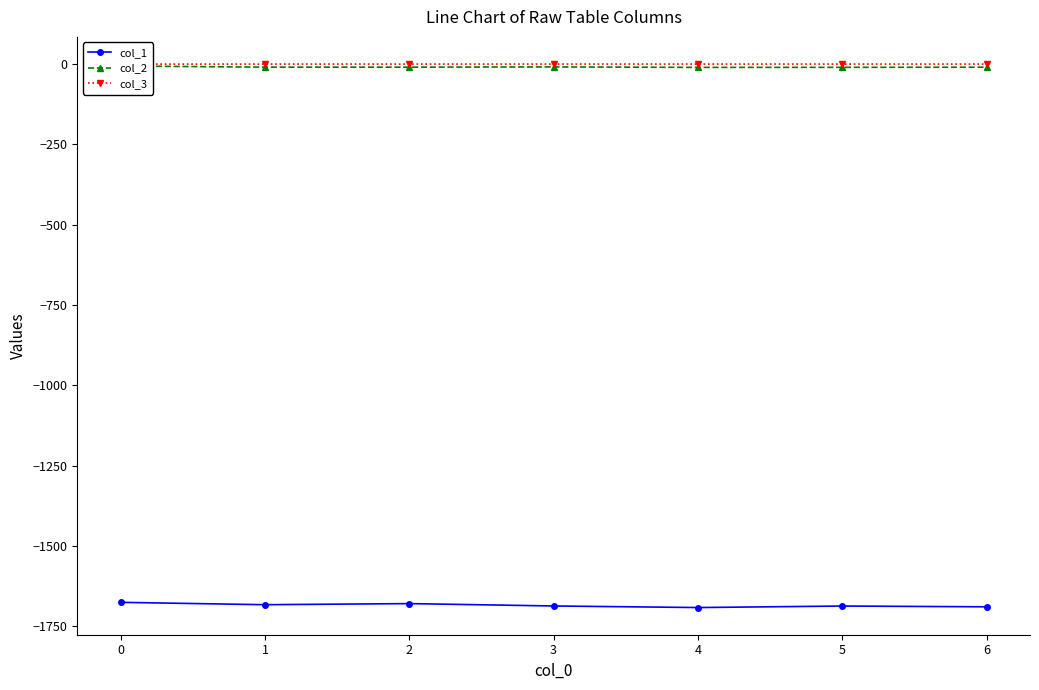

What is the highest value of the col_1 series?

-1675.5